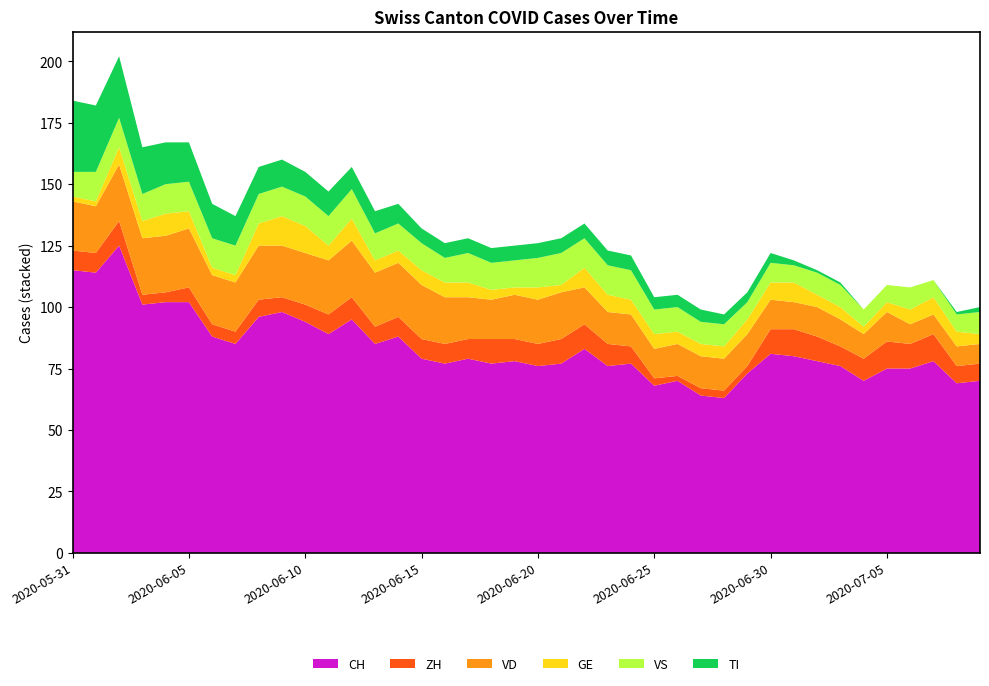

Reading left to right, what are all the values shown in this chart?

CH: 115	114	125	101	102	102	88	85	96	98	94	89	95	85	88	79	77	79	77	78	76	77	83	76	77	68	70	64	63	73	81	80	78	76	70	75	75	78	69	70
ZH: 8	8	10	4	4	6	5	5	7	6	7	8	9	7	8	8	8	8	10	9	9	10	10	9	7	3	2	3	3	3	10	11	10	8	9	11	10	11	7	7
VD: 20	19	23	23	23	24	20	20	22	21	21	22	23	22	22	22	19	17	16	18	18	19	15	13	13	12	13	13	13	13	12	11	12	11	10	12	8	8	8	8
GE: 2	2	7	7	9	7	3	3	9	12	11	6	9	5	5	6	6	6	4	3	5	3	8	7	6	6	5	5	5	6	7	8	5	5	3	4	6	7	6	4
VS: 10	12	12	11	12	12	12	12	12	12	12	12	12	11	11	11	10	12	11	11	12	13	12	12	12	10	10	9	9	7	8	7	9	9	7	7	9	7	7	9
TI: 29	27	25	19	17	16	14	12	11	11	10	10	9	9	8	6	6	6	6	6	6	6	6	6	6	5	5	5	4	4	4	2	1	1	0	0	0	0	1	2